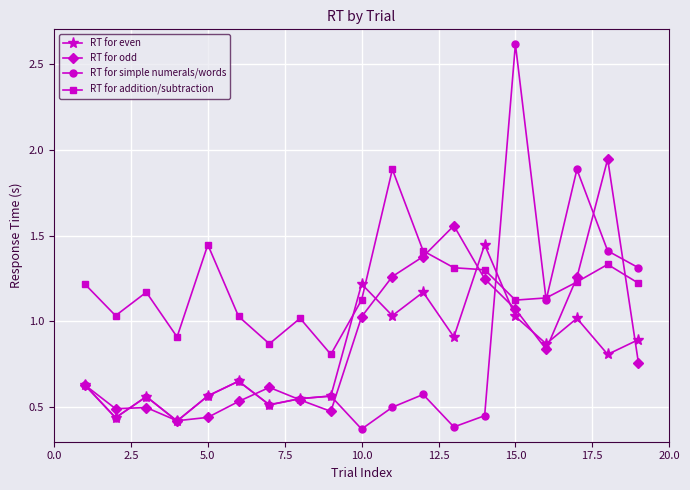

Which series has the largest total across all categories?

RT for addition/subtraction